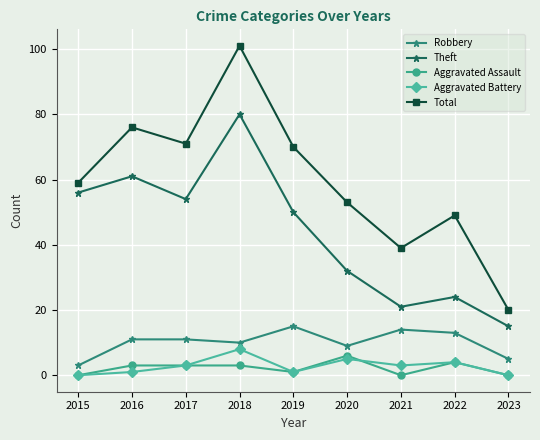

Which series has the widest spread of values?

Total